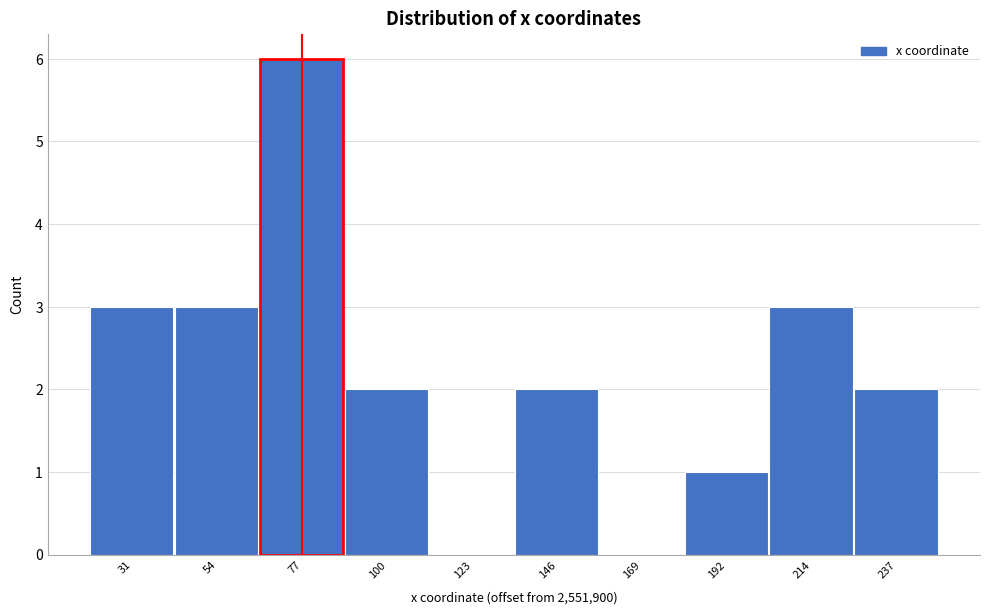

Reading right to left, list all the values displayed in this chart.

237=2	214=3	192=1	169=0	146=2	123=0	100=2	77=6	54=3	31=3